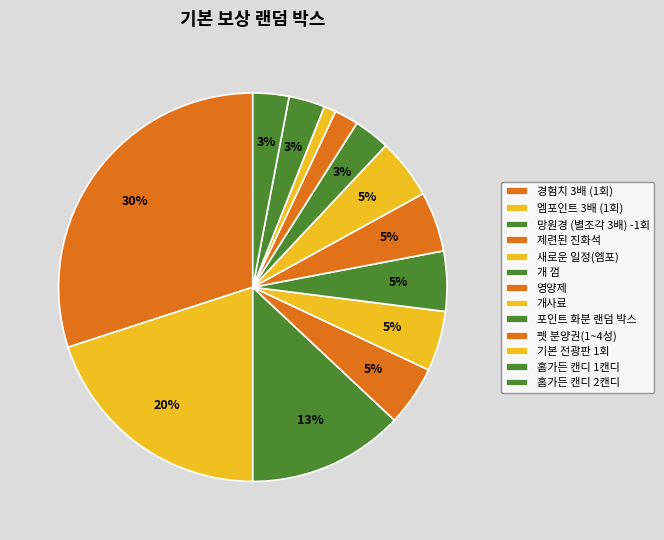

Count the number of slices in the pie.

13